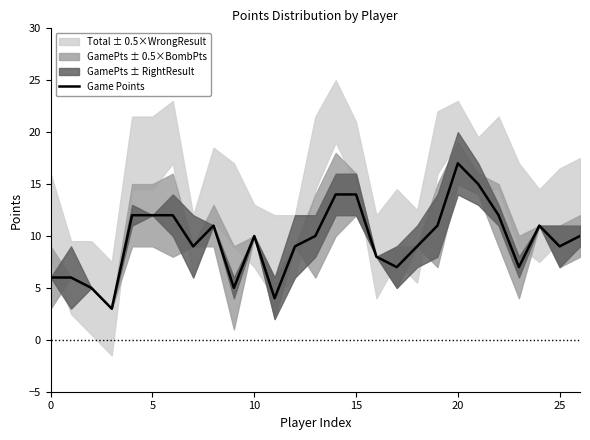

The Game Points series shows 11 at 0. True or false?

False